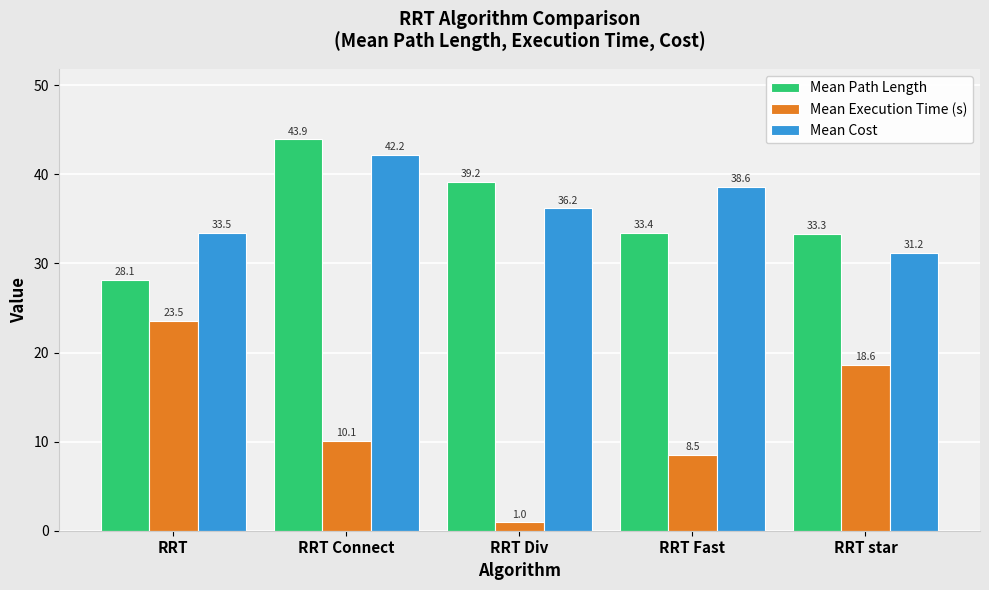

What is the average value of the Mean Path Length series?

35.6